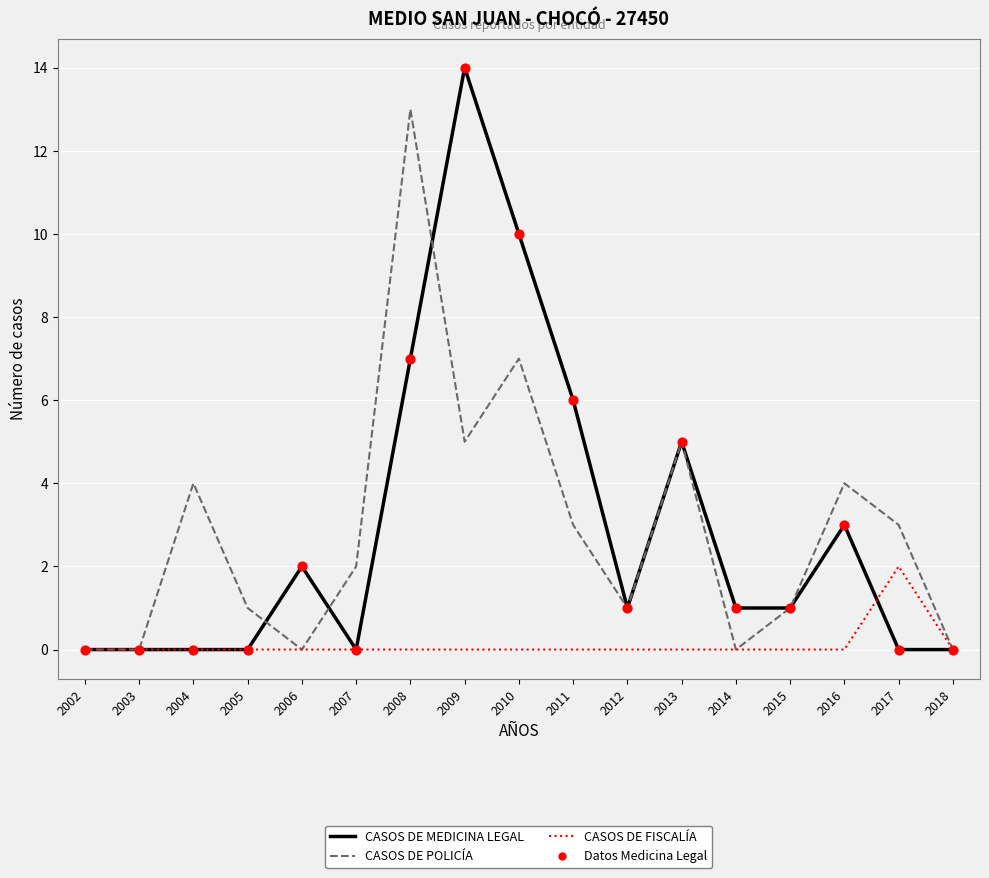

At which category is the sum across all series the highest?

2008